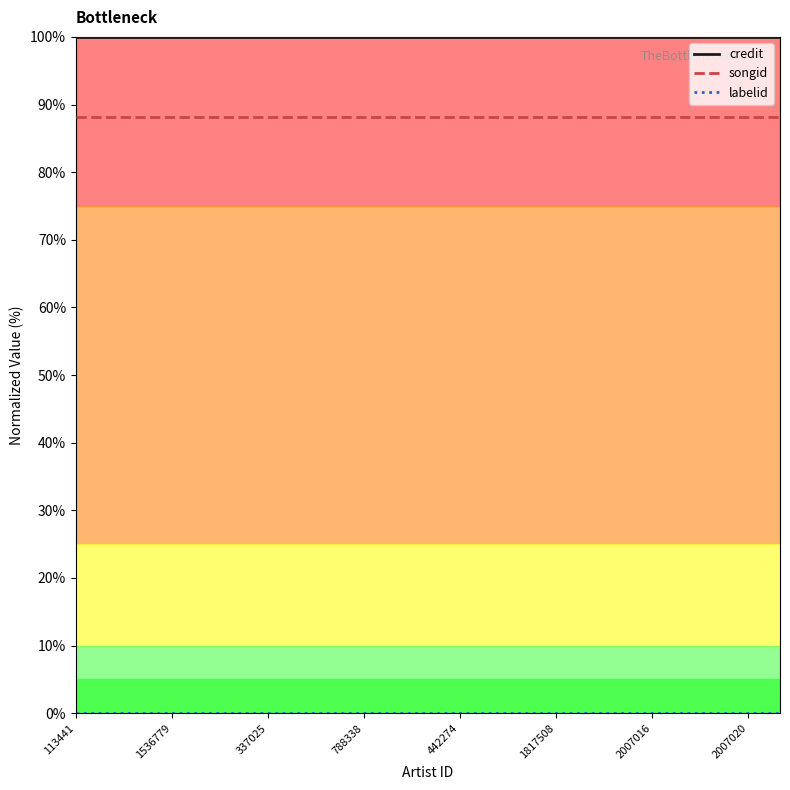

What is the maximum value shown in the chart?

100.0